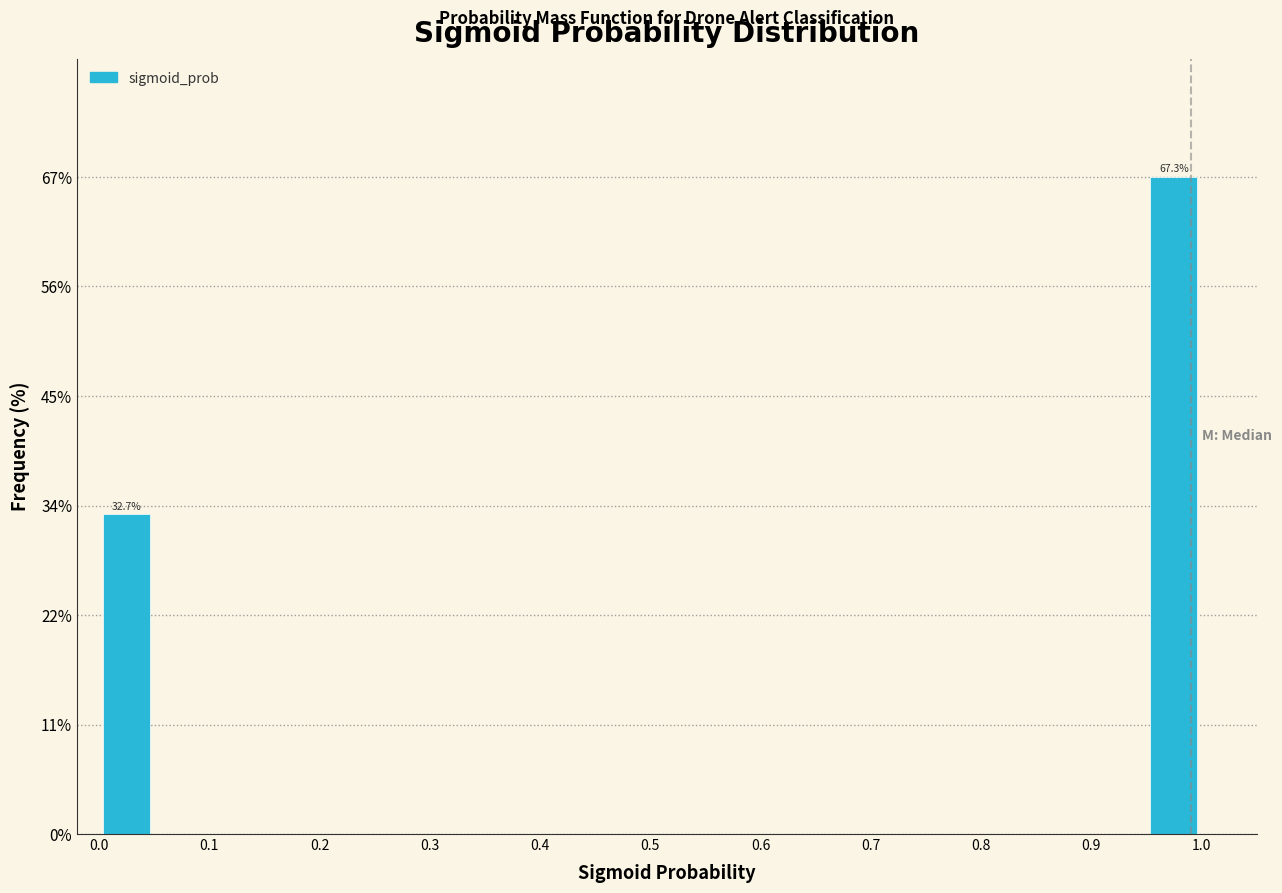

Which range on the x-axis has the tallest bar?

0.95 to 1.00